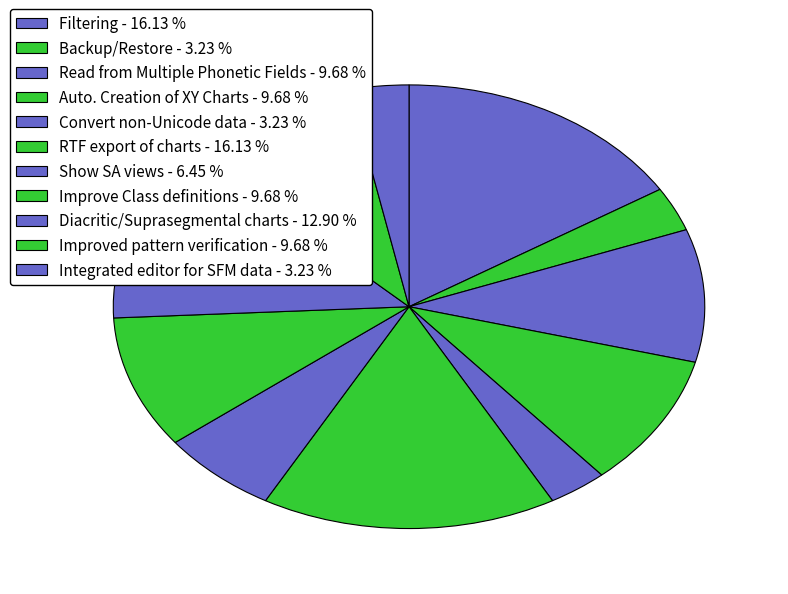

Approximately how many times larger is the value at Integrated editor for SFM data compared to Convert non-Unicode data?

1.0